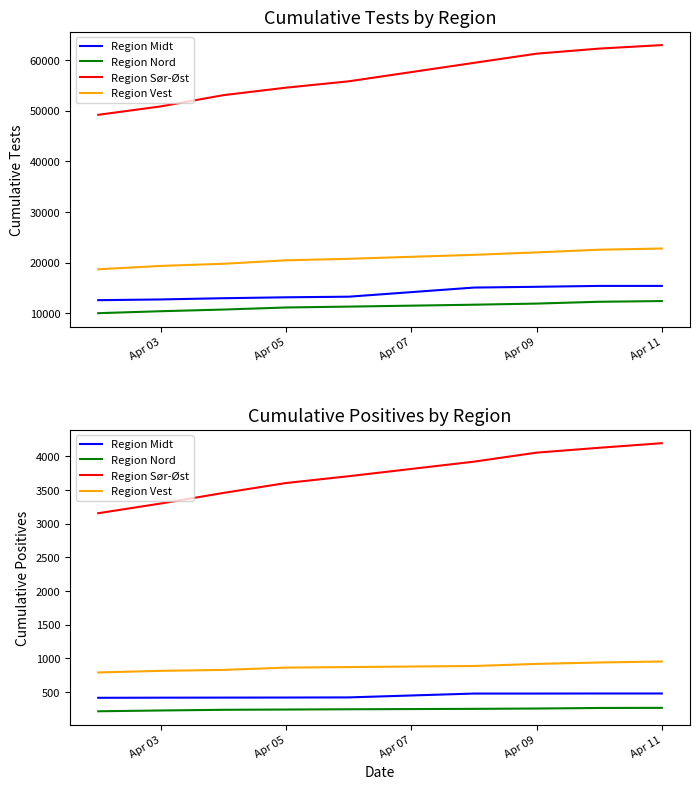

List the series in order of their peak value, highest first.

Region Sør-Øst, Region Vest, Region Midt, Region Nord